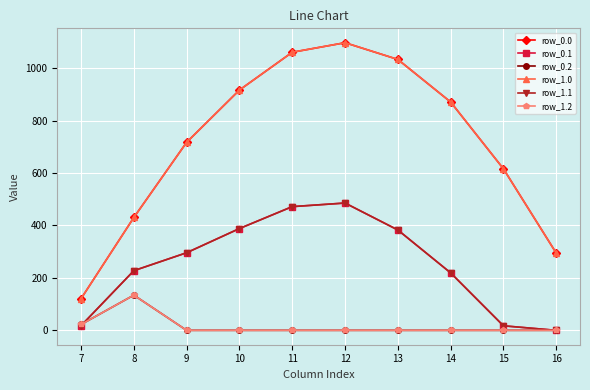

Is this an area chart (filled region under the line)?

No